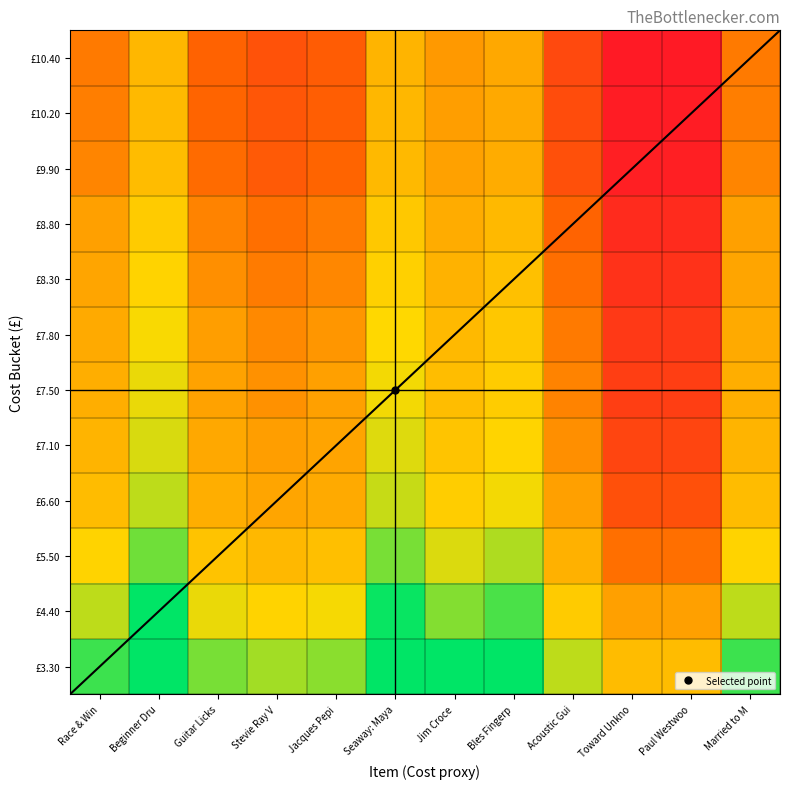

Reading right to left, what are all the values shown in this chart?

£3.30: Married to M=2.7	Paul Westwoo=1.3	Toward Unkno=1.3	Acoustic Gui=2.0	Bles Fingerp=3.5	Jim Croce=3.1	Seaway: Maya=3.9	Jacques Pepi=2.3	Stevie Ray V=2.1	Guitar Licks=2.4	Beginner Dru=4.0	Race & Win=2.7
£4.40: Married to M=2.0	Paul Westwoo=1.0	Toward Unkno=1.0	Acoustic Gui=1.5	Bles Fingerp=2.6	Jim Croce=2.3	Seaway: Maya=3.0	Jacques Pepi=1.7	Stevie Ray V=1.6	Guitar Licks=1.8	Beginner Dru=3.0	Race & Win=2.0
£5.50: Married to M=1.6	Paul Westwoo=0.8	Toward Unkno=0.8	Acoustic Gui=1.2	Bles Fingerp=2.1	Jim Croce=1.8	Seaway: Maya=2.4	Jacques Pepi=1.4	Stevie Ray V=1.3	Guitar Licks=1.4	Beginner Dru=2.4	Race & Win=1.6
£6.60: Married to M=1.3	Paul Westwoo=0.7	Toward Unkno=0.7	Acoustic Gui=1.0	Bles Fingerp=1.7	Jim Croce=1.5	Seaway: Maya=2.0	Jacques Pepi=1.1	Stevie Ray V=1.1	Guitar Licks=1.2	Beginner Dru=2.0	Race & Win=1.3
£7.10: Married to M=1.2	Paul Westwoo=0.6	Toward Unkno=0.6	Acoustic Gui=0.9	Bles Fingerp=1.6	Jim Croce=1.4	Seaway: Maya=1.8	Jacques Pepi=1.1	Stevie Ray V=1.0	Guitar Licks=1.1	Beginner Dru=1.9	Race & Win=1.2
£7.50: Married to M=1.2	Paul Westwoo=0.6	Toward Unkno=0.6	Acoustic Gui=0.9	Bles Fingerp=1.5	Jim Croce=1.4	Seaway: Maya=1.7	Jacques Pepi=1.0	Stevie Ray V=0.9	Guitar Licks=1.0	Beginner Dru=1.8	Race & Win=1.2
£7.80: Married to M=1.1	Paul Westwoo=0.6	Toward Unkno=0.6	Acoustic Gui=0.9	Bles Fingerp=1.5	Jim Croce=1.3	Seaway: Maya=1.7	Jacques Pepi=1.0	Stevie Ray V=0.9	Guitar Licks=1.0	Beginner Dru=1.7	Race & Win=1.1
£8.30: Married to M=1.1	Paul Westwoo=0.5	Toward Unkno=0.5	Acoustic Gui=0.8	Bles Fingerp=1.4	Jim Croce=1.2	Seaway: Maya=1.6	Jacques Pepi=0.9	Stevie Ray V=0.9	Guitar Licks=0.9	Beginner Dru=1.6	Race & Win=1.1
£8.80: Married to M=1.0	Paul Westwoo=0.5	Toward Unkno=0.5	Acoustic Gui=0.8	Bles Fingerp=1.3	Jim Croce=1.2	Seaway: Maya=1.5	Jacques Pepi=0.9	Stevie Ray V=0.8	Guitar Licks=0.9	Beginner Dru=1.5	Race & Win=1.0
£9.90: Married to M=0.9	Paul Westwoo=0.4	Toward Unkno=0.4	Acoustic Gui=0.7	Bles Fingerp=1.2	Jim Croce=1.0	Seaway: Maya=1.3	Jacques Pepi=0.8	Stevie Ray V=0.7	Guitar Licks=0.8	Beginner Dru=1.3	Race & Win=0.9
£10.20: Married to M=0.9	Paul Westwoo=0.4	Toward Unkno=0.4	Acoustic Gui=0.7	Bles Fingerp=1.1	Jim Croce=1.0	Seaway: Maya=1.3	Jacques Pepi=0.7	Stevie Ray V=0.7	Guitar Licks=0.8	Beginner Dru=1.3	Race & Win=0.9
£10.40: Married to M=0.9	Paul Westwoo=0.4	Toward Unkno=0.4	Acoustic Gui=0.6	Bles Fingerp=1.1	Jim Croce=1.0	Seaway: Maya=1.2	Jacques Pepi=0.7	Stevie Ray V=0.7	Guitar Licks=0.7	Beginner Dru=1.3	Race & Win=0.9